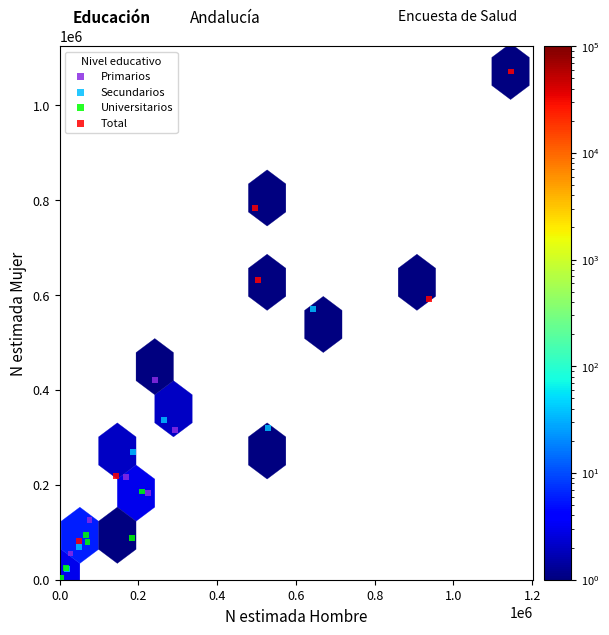

Which series has the widest spread of Y values?

Total